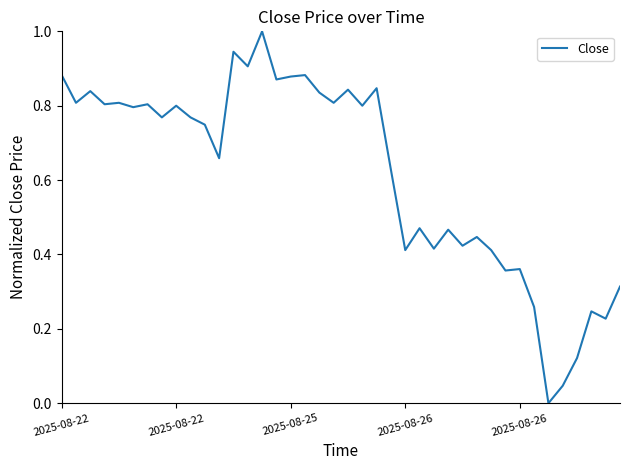

What is the maximum value shown in the chart?

1.0